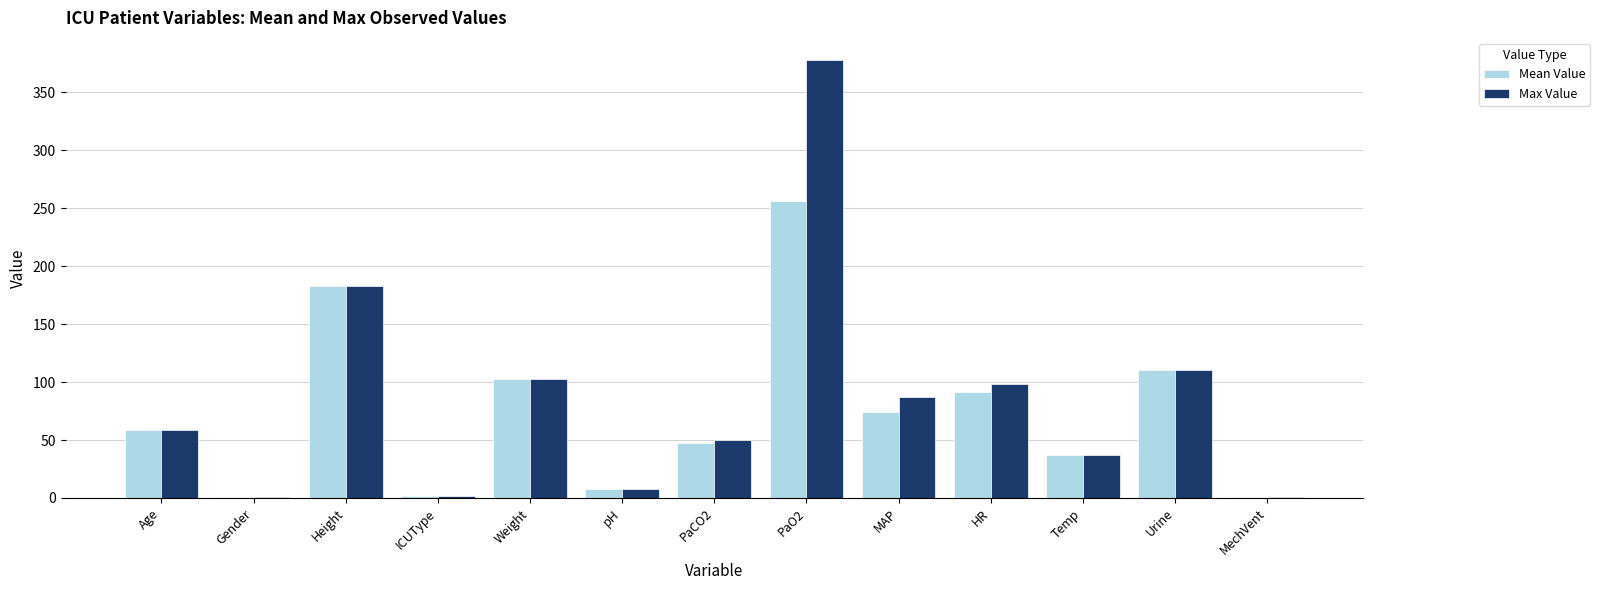

What is the sum of all Mean Value values?

971.5